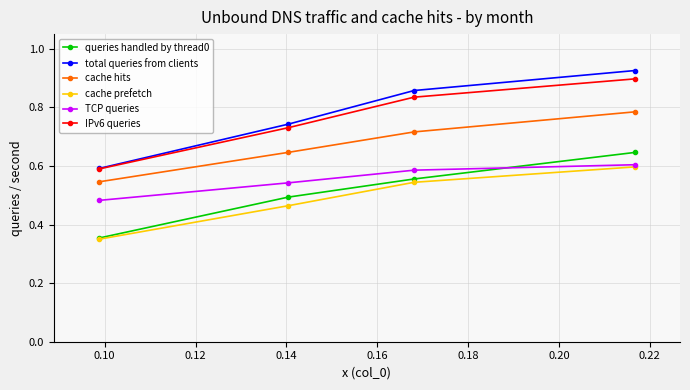

True or false: queries handled by thread0 has more than 0 interior local peaks.

False